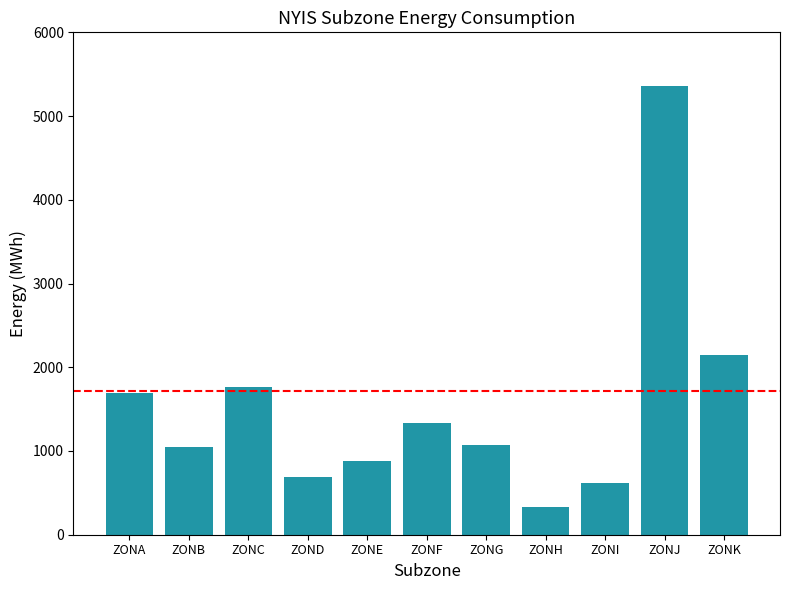

The value at ZONE is 885. True or false?

True